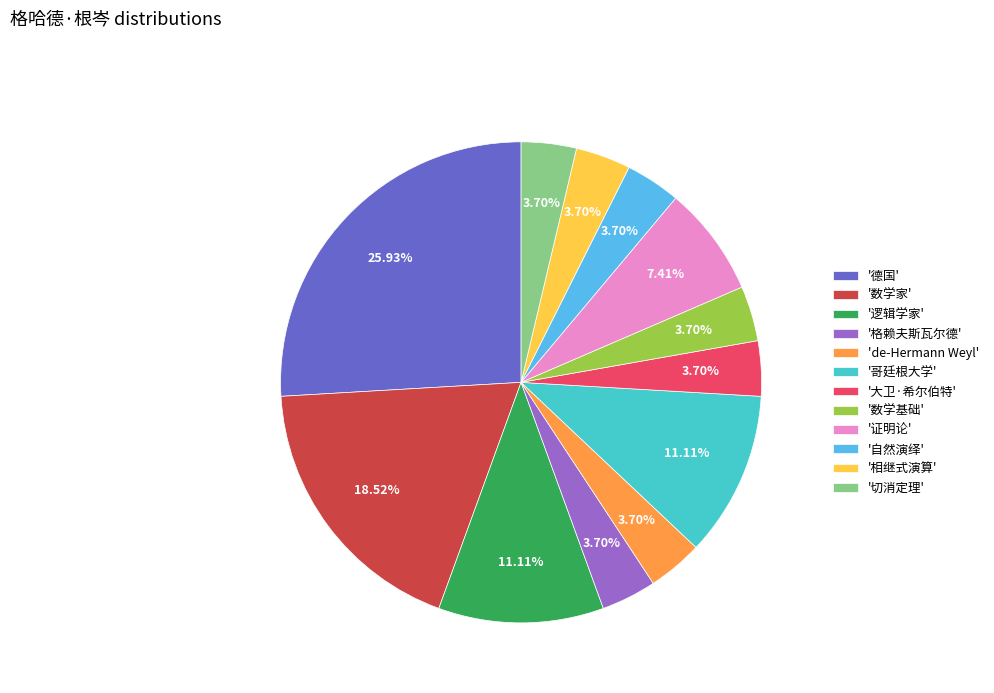

Which category has the biggest portion of the pie?

'德国'